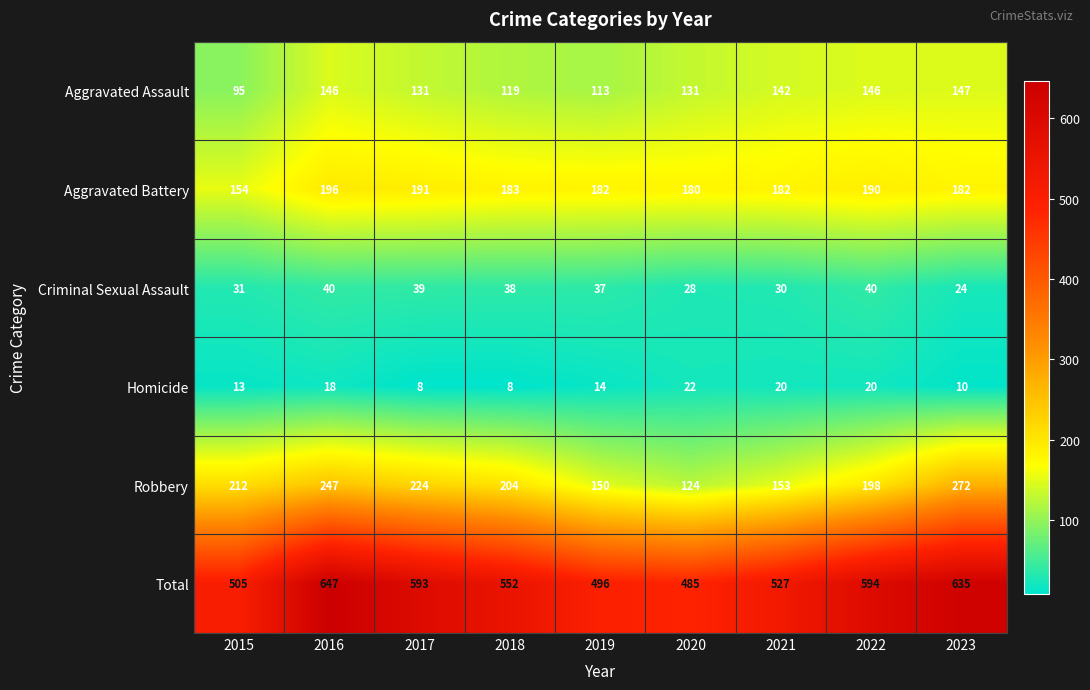

Rank the series at 2016 from highest to lowest value.

Total, Robbery, Aggravated Battery, Aggravated Assault, Criminal Sexual Assault, Homicide